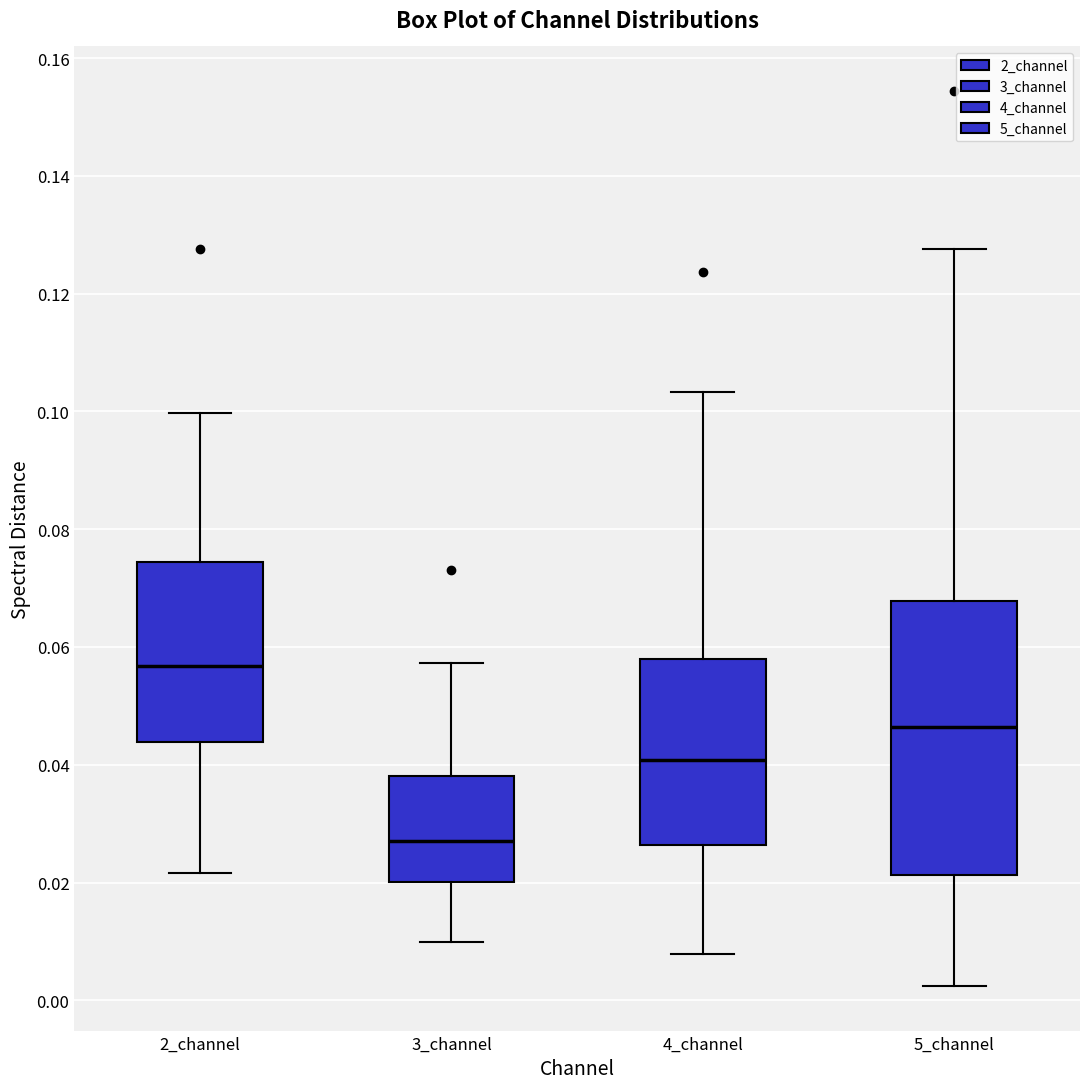

Reading left to right, transcribe this box plot: for each box, give where its median line is, the range the box spans, and where its two whiskers end, as read against the y-axis. The values are not printed on the chart, so give them approximately, as read against the axis.

2_channel: median 0.056, box 0.044 to 0.074, whiskers 0.022 to 0.100
3_channel: median 0.028, box 0.020 to 0.038, whiskers 0.010 to 0.058
4_channel: median 0.040, box 0.026 to 0.058, whiskers 0.008 to 0.104
5_channel: median 0.046, box 0.022 to 0.068, whiskers 0.002 to 0.128